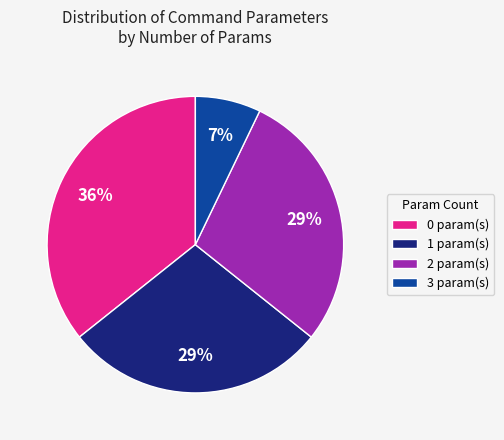

Which has a higher value, 1 param(s) or 0 param(s)?

0 param(s)